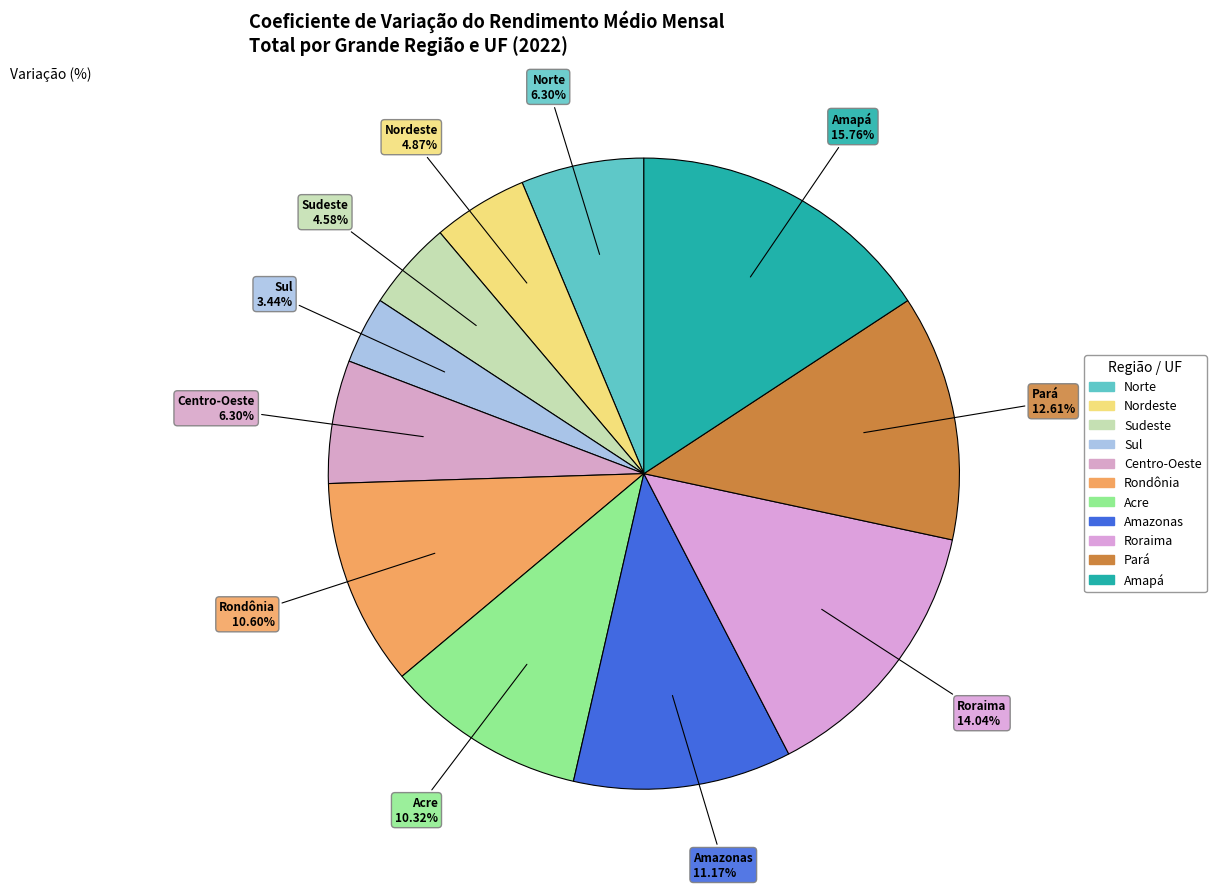

The Pará slice represents 13% of the pie. True or false?

True